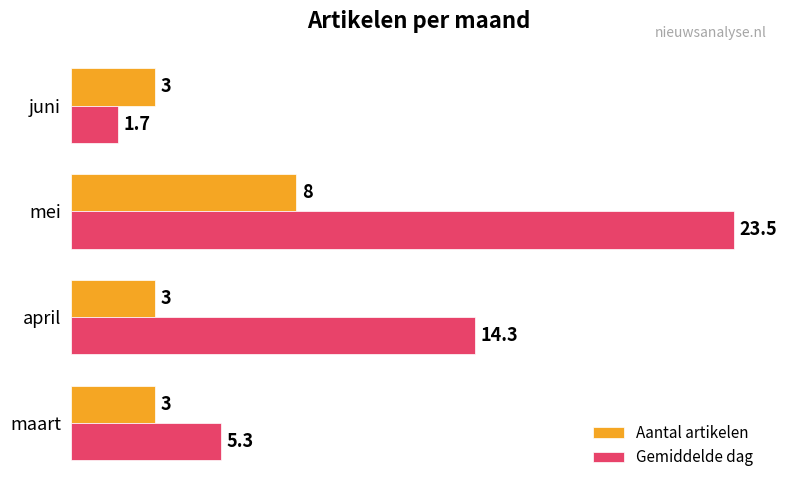

Which series has the widest spread of values?

Gemiddelde dag